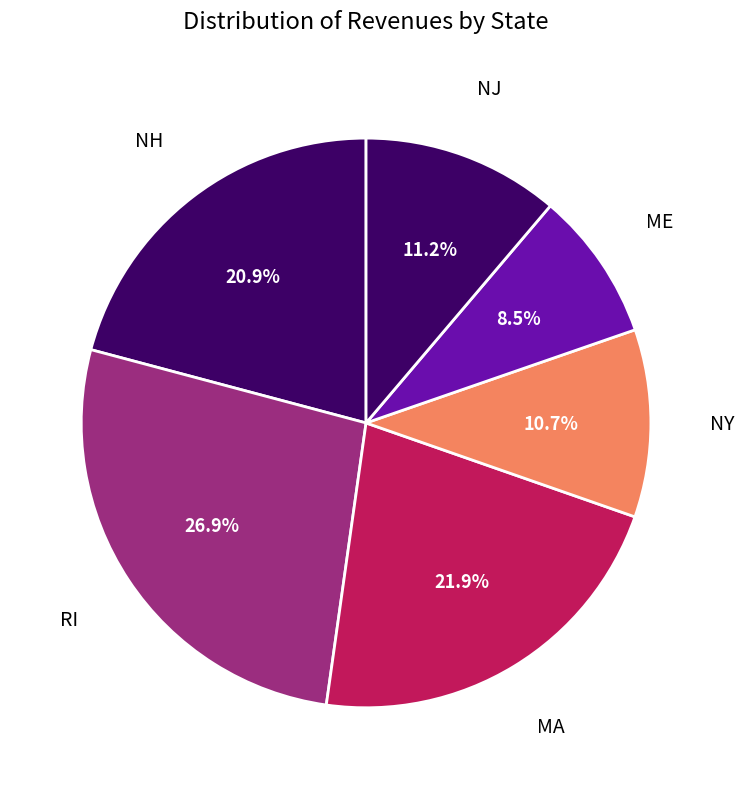

Is there any slice that represents more than half of the pie?

No